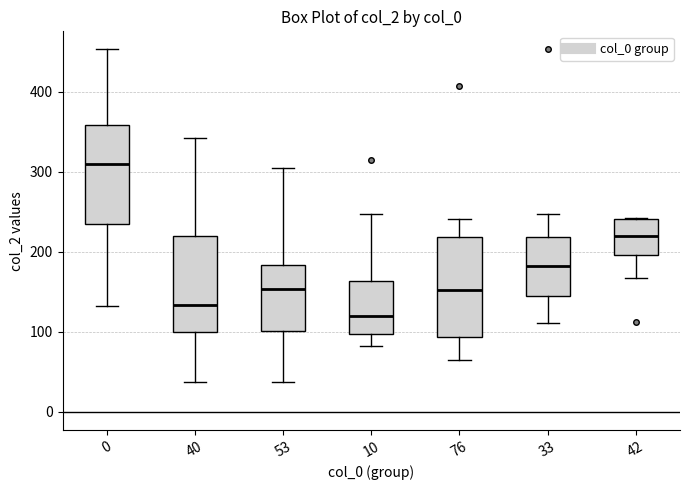

Reading left to right, read every box against the y-axis: the position of its median line, the range the box covers, and the ends of its whiskers. The values are not printed on the chart, so give them approximately, as read against the axis.

0: median 310, box 240 to 360, whiskers 130 to 450
40: median 130, box 100 to 220, whiskers 40 to 340
53: median 150, box 100 to 180, whiskers 40 to 310
10: median 120, box 100 to 160, whiskers 80 to 250
76: median 150, box 90 to 220, whiskers 70 to 240
33: median 180, box 140 to 220, whiskers 110 to 250
42: median 220, box 200 to 240, whiskers 170 to 240